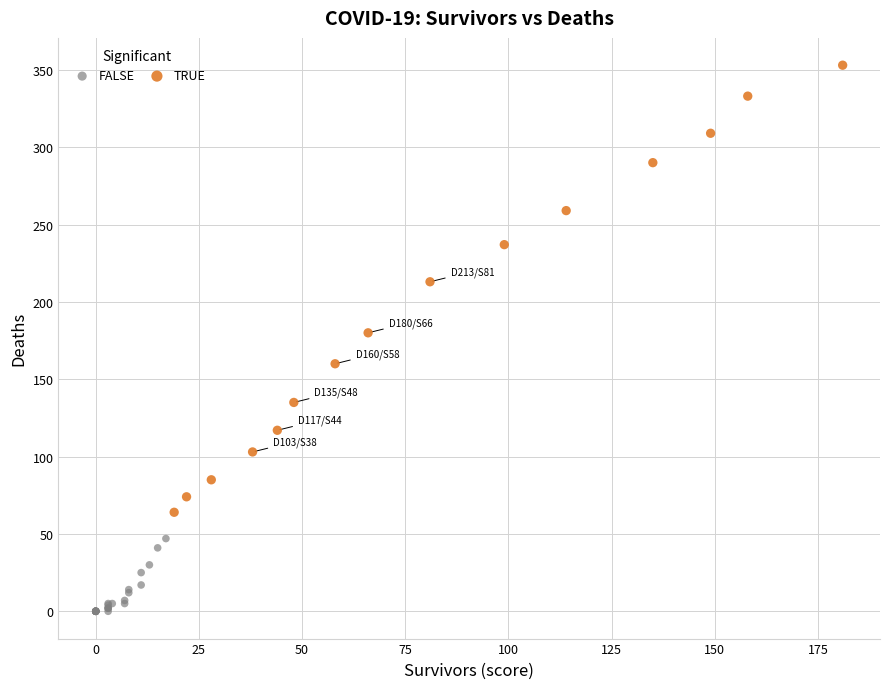

Which series contains the lowest Y value?

FALSE